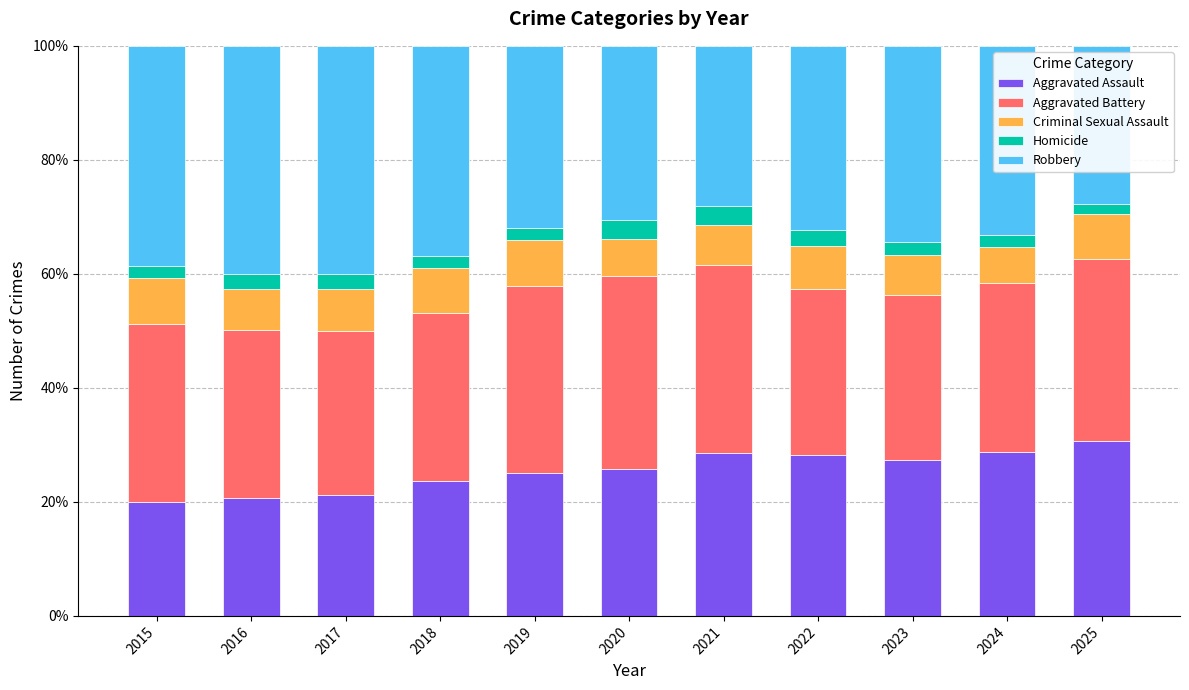

What is the total value across all series at 2020?

100.0